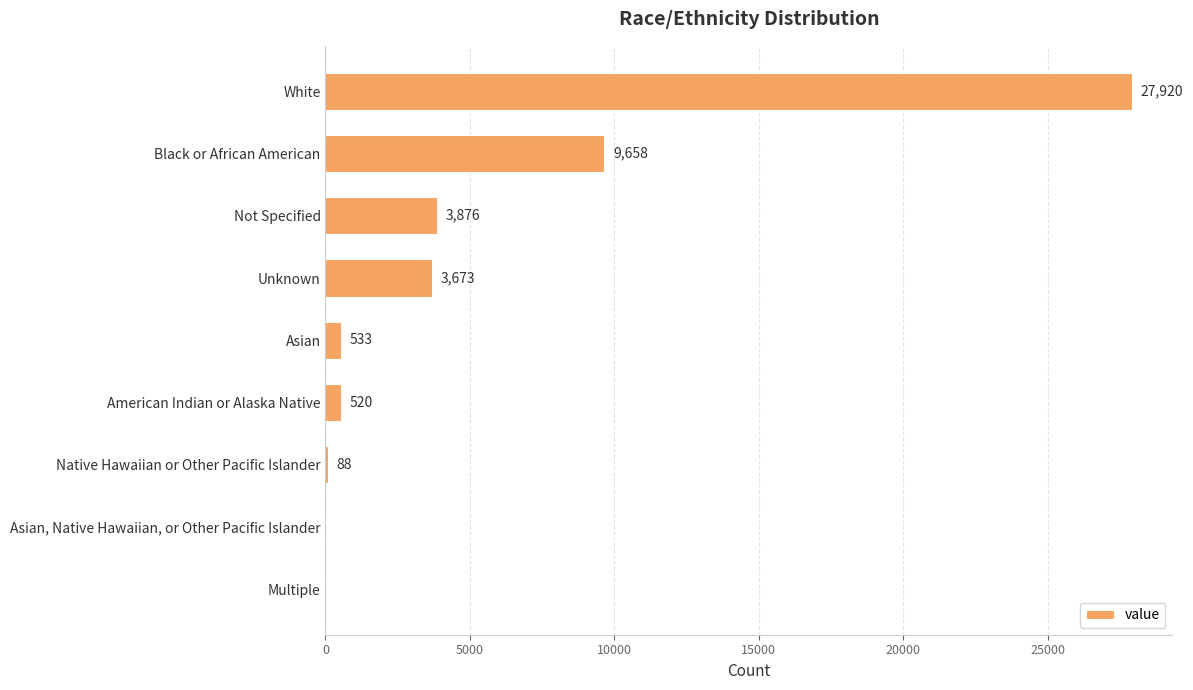

Which category has the highest value across all series?

White